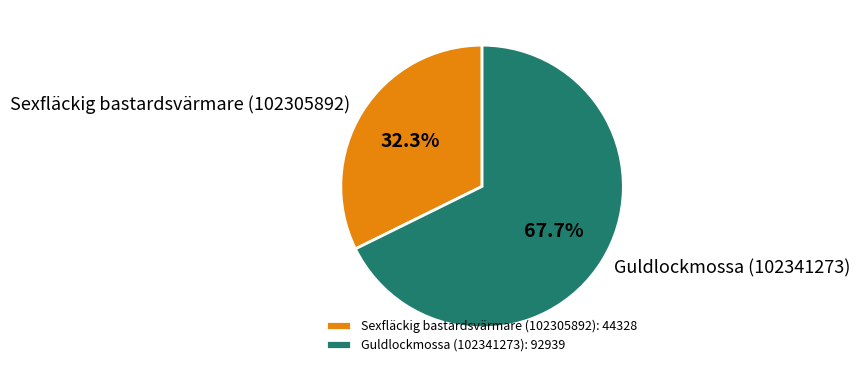

To the nearest percent, what is the average slice percentage?

50%